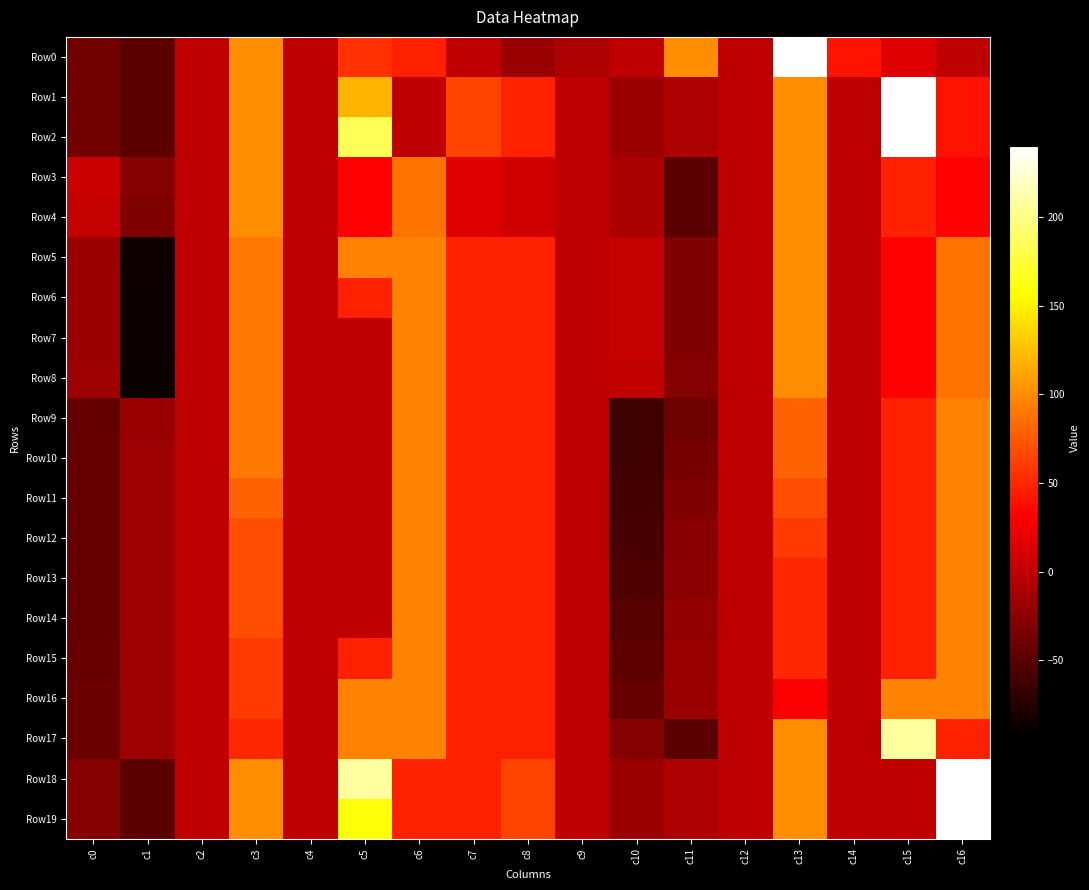

Reading left to right, extract all data points from this chart.

Row0: c0=-37	c1=-48	c2=0	c3=100	c4=0	c5=56	c6=48	c7=0	c8=-18	c9=-9	c10=0	c11=100	c12=0	c13=240	c14=40	c15=16	c16=0
Row1: c0=-37	c1=-48	c2=0	c3=100	c4=0	c5=120	c6=0	c7=64	c8=48	c9=0	c10=-18	c11=-9	c12=0	c13=100	c14=0	c15=240	c16=40
Row2: c0=-37	c1=-48	c2=0	c3=100	c4=0	c5=184	c6=0	c7=64	c8=48	c9=0	c10=-18	c11=-9	c12=0	c13=100	c14=0	c15=240	c16=40
Row3: c0=5	c1=-28	c2=0	c3=100	c4=0	c5=32	c6=88	c7=16	c8=8	c9=0	c10=-10	c11=-48	c12=0	c13=100	c14=0	c15=48	c16=32
Row4: c0=3	c1=-30	c2=0	c3=100	c4=0	c5=32	c6=88	c7=16	c8=8	c9=0	c10=-10	c11=-48	c12=0	c13=100	c14=0	c15=48	c16=32
Row5: c0=-18	c1=-86	c2=0	c3=90	c4=0	c5=96	c6=96	c7=48	c8=48	c9=0	c10=3	c11=-30	c12=0	c13=100	c14=0	c15=32	c16=88
Row6: c0=-18	c1=-87	c2=0	c3=90	c4=0	c5=48	c6=96	c7=48	c8=48	c9=0	c10=3	c11=-30	c12=0	c13=100	c14=0	c15=32	c16=88
Row7: c0=-18	c1=-87	c2=0	c3=90	c4=0	c5=0	c6=96	c7=48	c8=48	c9=0	c10=3	c11=-30	c12=0	c13=100	c14=0	c15=32	c16=88
Row8: c0=-16	c1=-89	c2=0	c3=90	c4=0	c5=0	c6=96	c7=48	c8=48	c9=0	c10=2	c11=-28	c12=0	c13=100	c14=0	c15=32	c16=88
Row9: c0=-45	c1=-19	c2=0	c3=90	c4=0	c5=0	c6=96	c7=48	c8=48	c9=0	c10=-63	c11=-40	c12=0	c13=80	c14=0	c15=48	c16=96
Row10: c0=-43	c1=-17	c2=0	c3=90	c4=0	c5=0	c6=96	c7=48	c8=48	c9=0	c10=-63	c11=-36	c12=0	c13=80	c14=0	c15=48	c16=96
Row11: c0=-43	c1=-17	c2=0	c3=80	c4=0	c5=0	c6=96	c7=48	c8=48	c9=0	c10=-60	c11=-30	c12=0	c13=70	c14=0	c15=48	c16=96
Row12: c0=-43	c1=-17	c2=0	c3=70	c4=0	c5=0	c6=96	c7=48	c8=48	c9=0	c10=-58	c11=-27	c12=0	c13=60	c14=0	c15=48	c16=96
Row13: c0=-43	c1=-17	c2=0	c3=70	c4=0	c5=0	c6=96	c7=48	c8=48	c9=0	c10=-55	c11=-25	c12=0	c13=50	c14=0	c15=48	c16=96
Row14: c0=-43	c1=-17	c2=0	c3=70	c4=0	c5=0	c6=96	c7=48	c8=48	c9=0	c10=-51	c11=-21	c12=0	c13=50	c14=0	c15=48	c16=96
Row15: c0=-42	c1=-17	c2=0	c3=60	c4=0	c5=48	c6=96	c7=48	c8=48	c9=0	c10=-47	c11=-19	c12=0	c13=50	c14=0	c15=48	c16=96
Row16: c0=-41	c1=-17	c2=0	c3=60	c4=0	c5=96	c6=96	c7=48	c8=48	c9=0	c10=-44	c11=-18	c12=0	c13=30	c14=0	c15=96	c16=96
Row17: c0=-41	c1=-17	c2=0	c3=50	c4=0	c5=96	c6=96	c7=48	c8=48	c9=0	c10=-28	c11=-48	c12=0	c13=100	c14=0	c15=208	c16=48
Row18: c0=-28	c1=-48	c2=0	c3=100	c4=0	c5=208	c6=48	c7=48	c8=64	c9=0	c10=-18	c11=-9	c12=0	c13=100	c14=0	c15=0	c16=240
Row19: c0=-28	c1=-48	c2=0	c3=100	c4=0	c5=160	c6=48	c7=48	c8=64	c9=0	c10=-18	c11=-9	c12=0	c13=100	c14=0	c15=0	c16=240